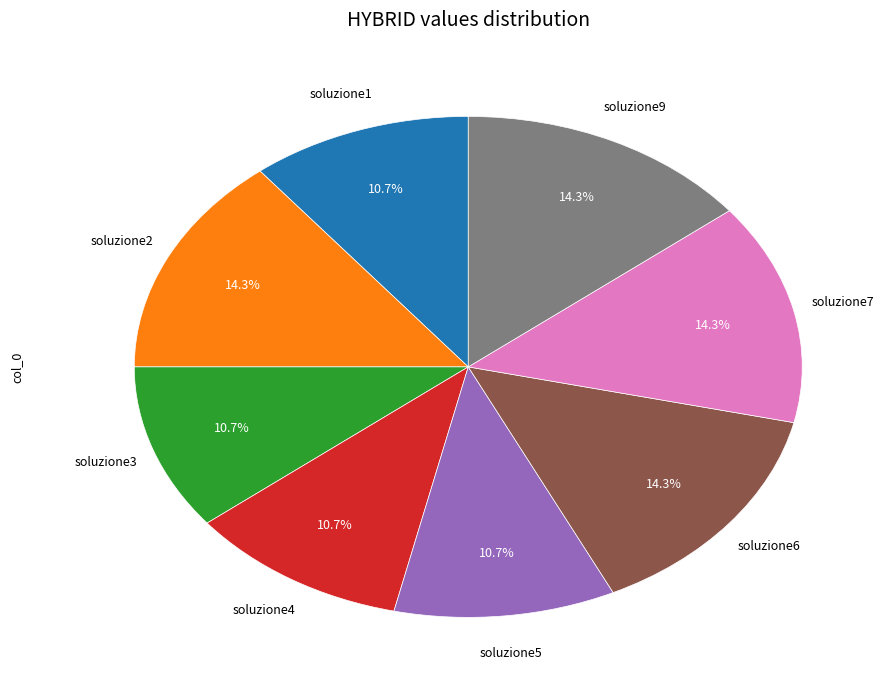

Is there any slice that represents more than half of the pie?

No